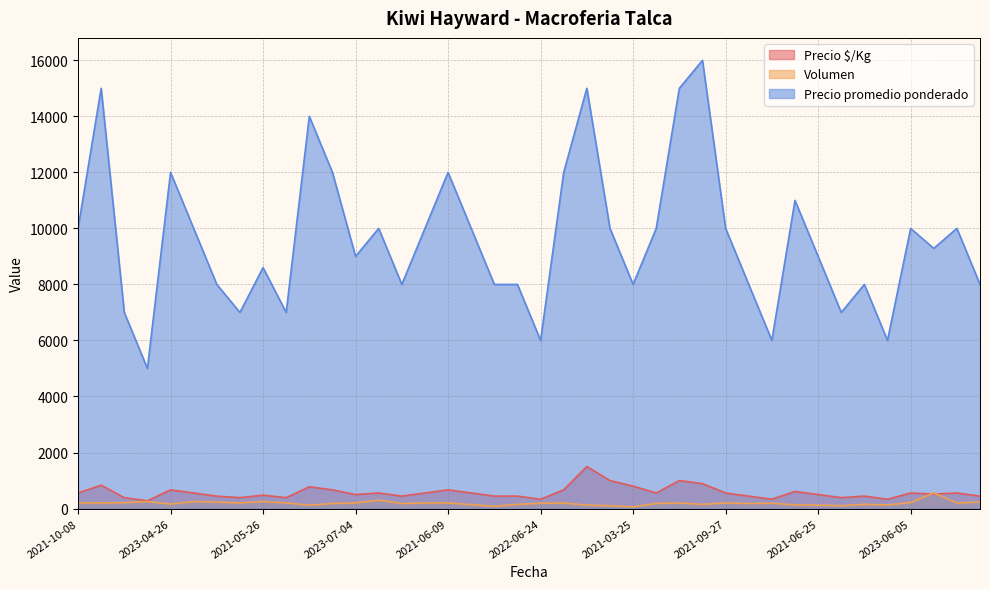

At which category does Precio $/Kg reach its first local valley?

2022-08-25